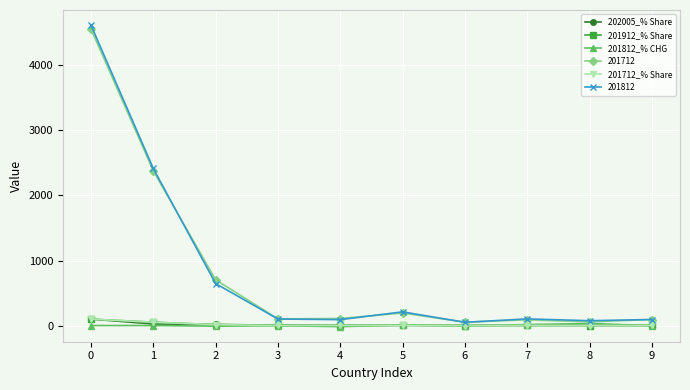

The 201712 series shows 4558.9 at 0. True or false?

True